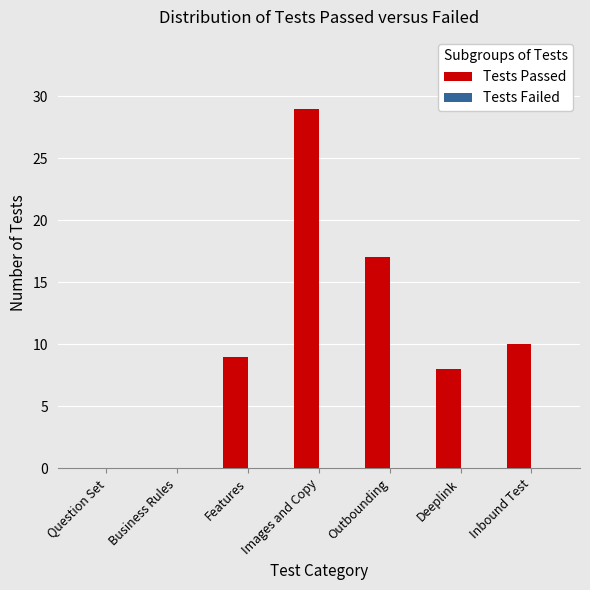

At which label is the value closest to 14?

Outbounding